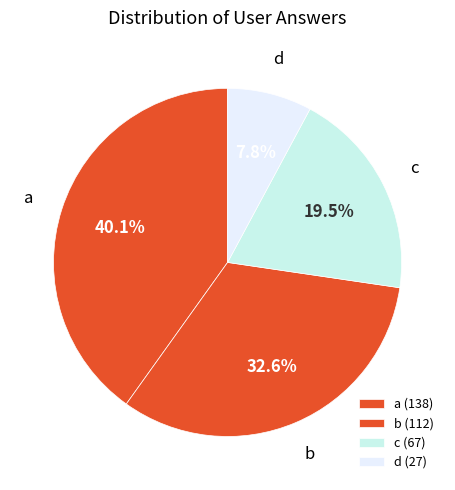

Combined, do a and b account for over 50%?

Yes